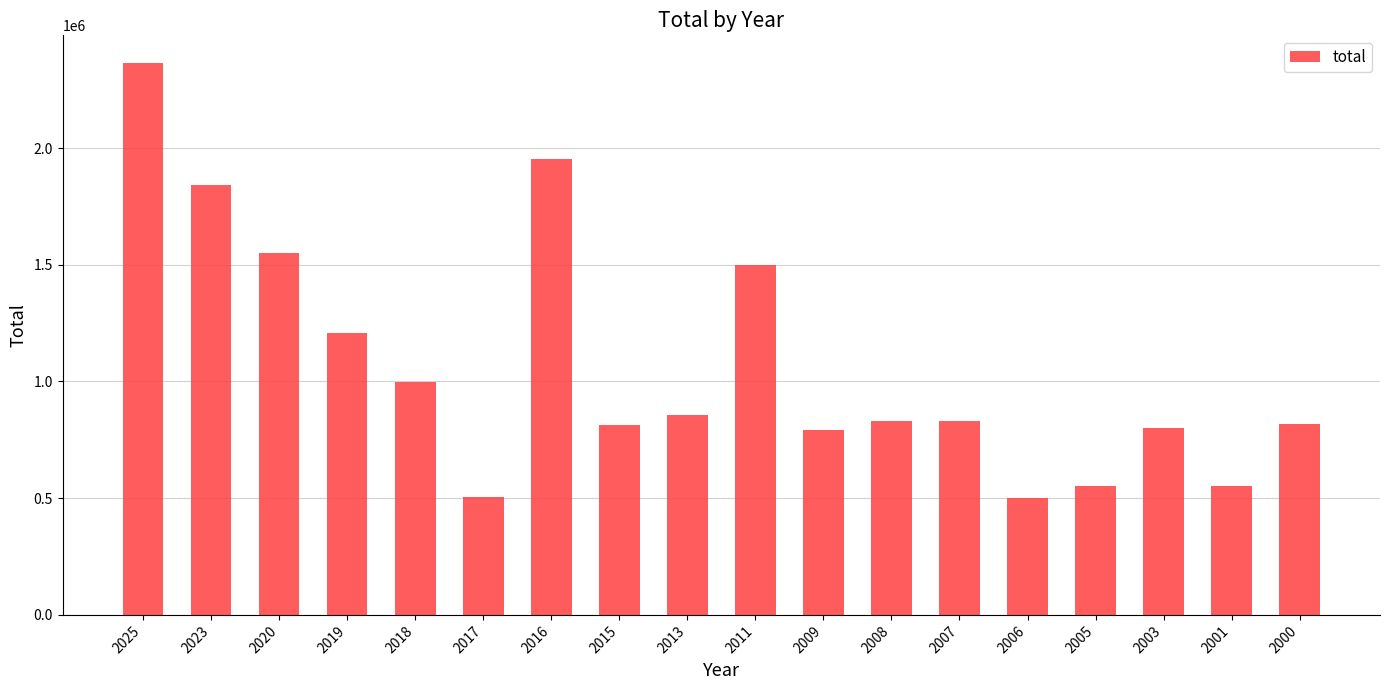

What is the value of the 17th bar from the left?

552429